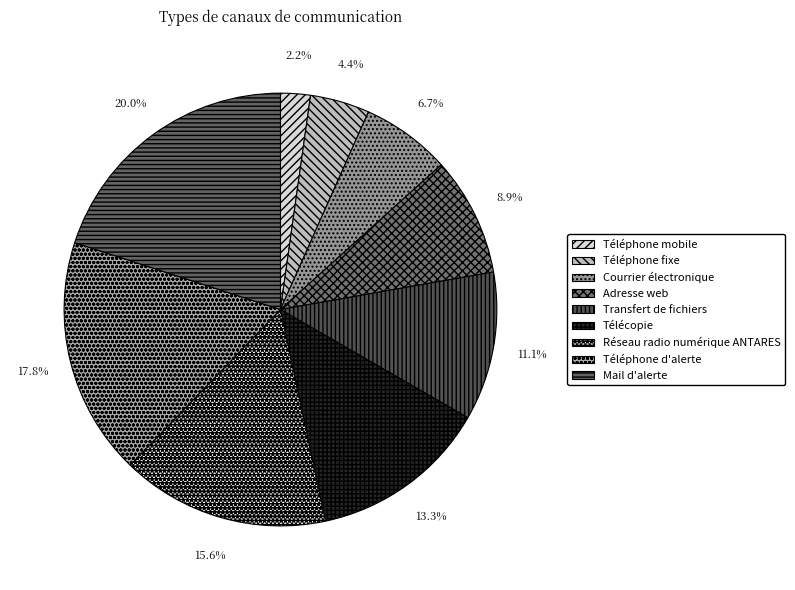

What is the largest slice in the pie chart?

Mail d'alerte